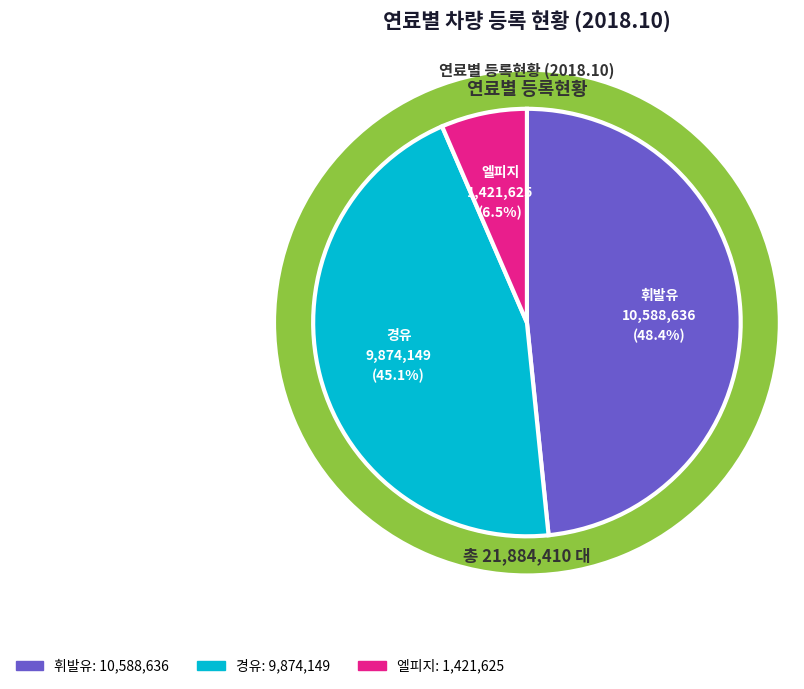

Does 엘피지 account for over 50% of the chart?

No